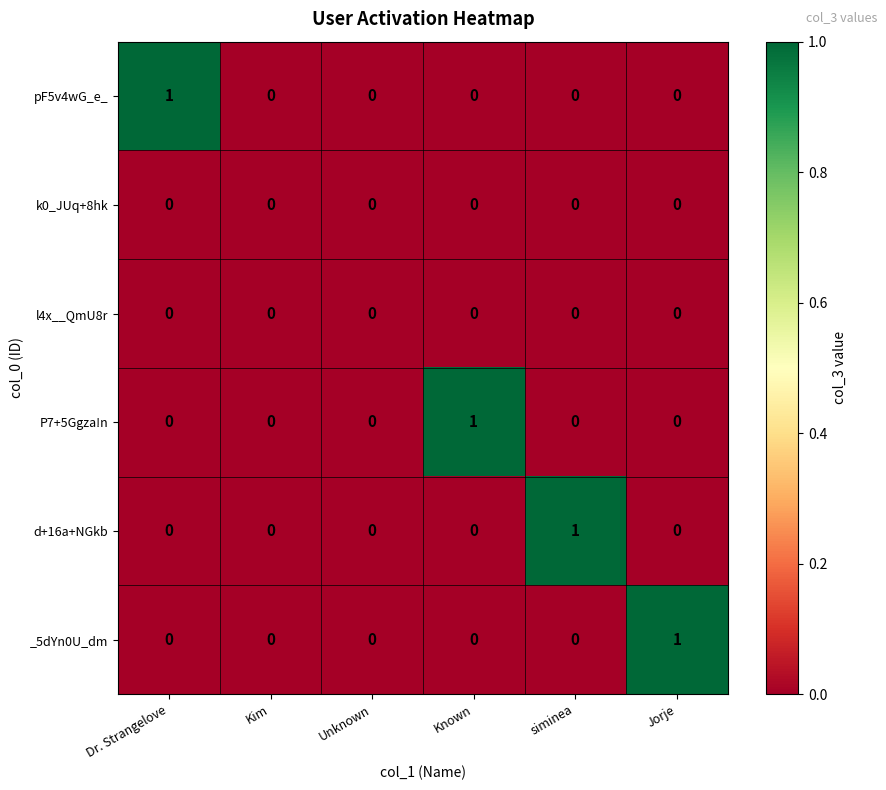

How many P7+5Ggza!n values are between 0 and 1?

6